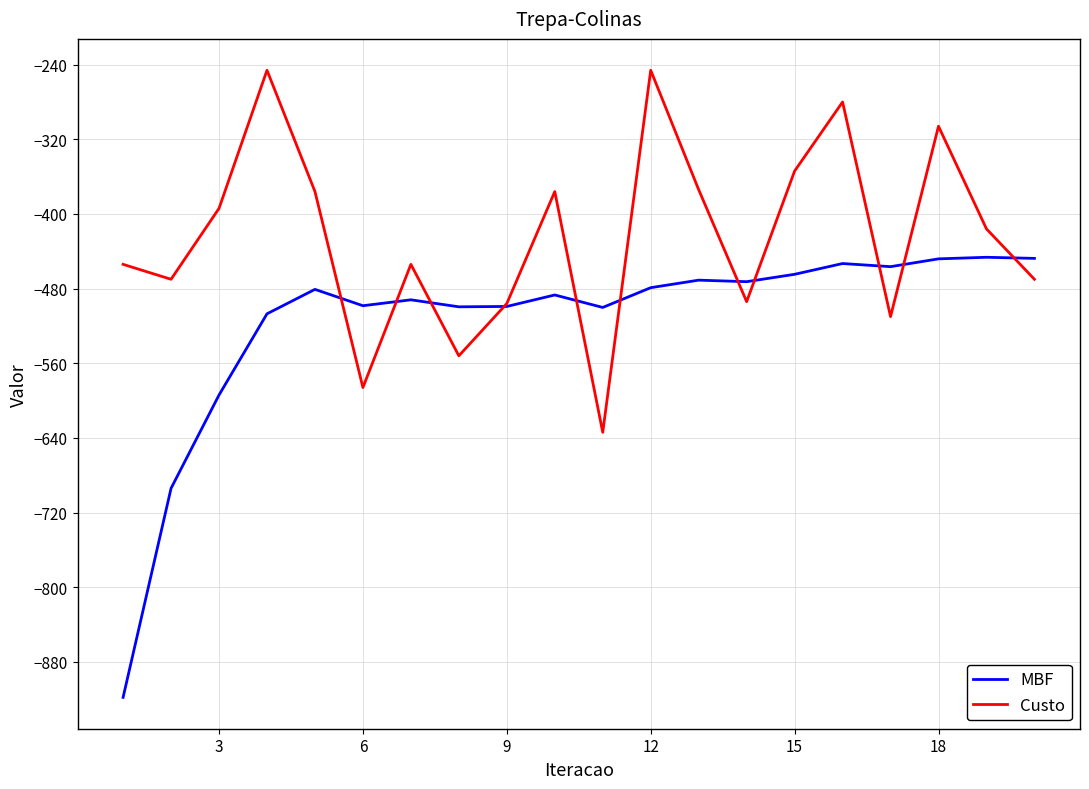

List the series in order of their peak value, highest first.

Custo, MBF